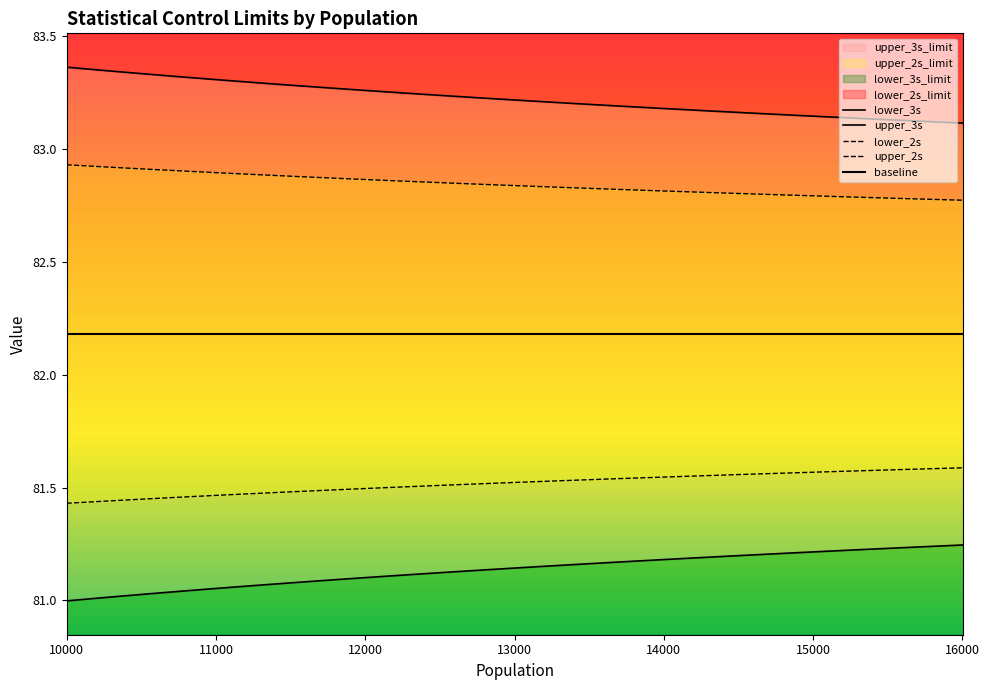

True or false: upper_2s and lower_2s cross at least once.

False